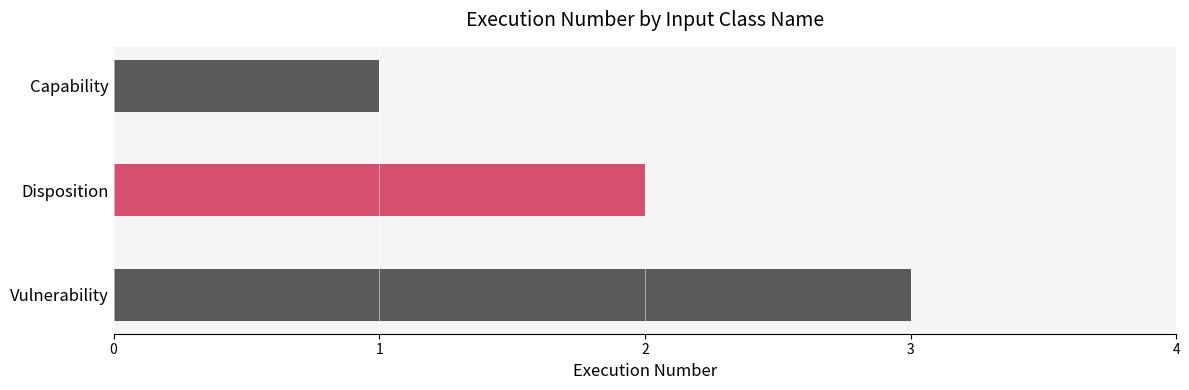

Count the number of data series in this chart.

1